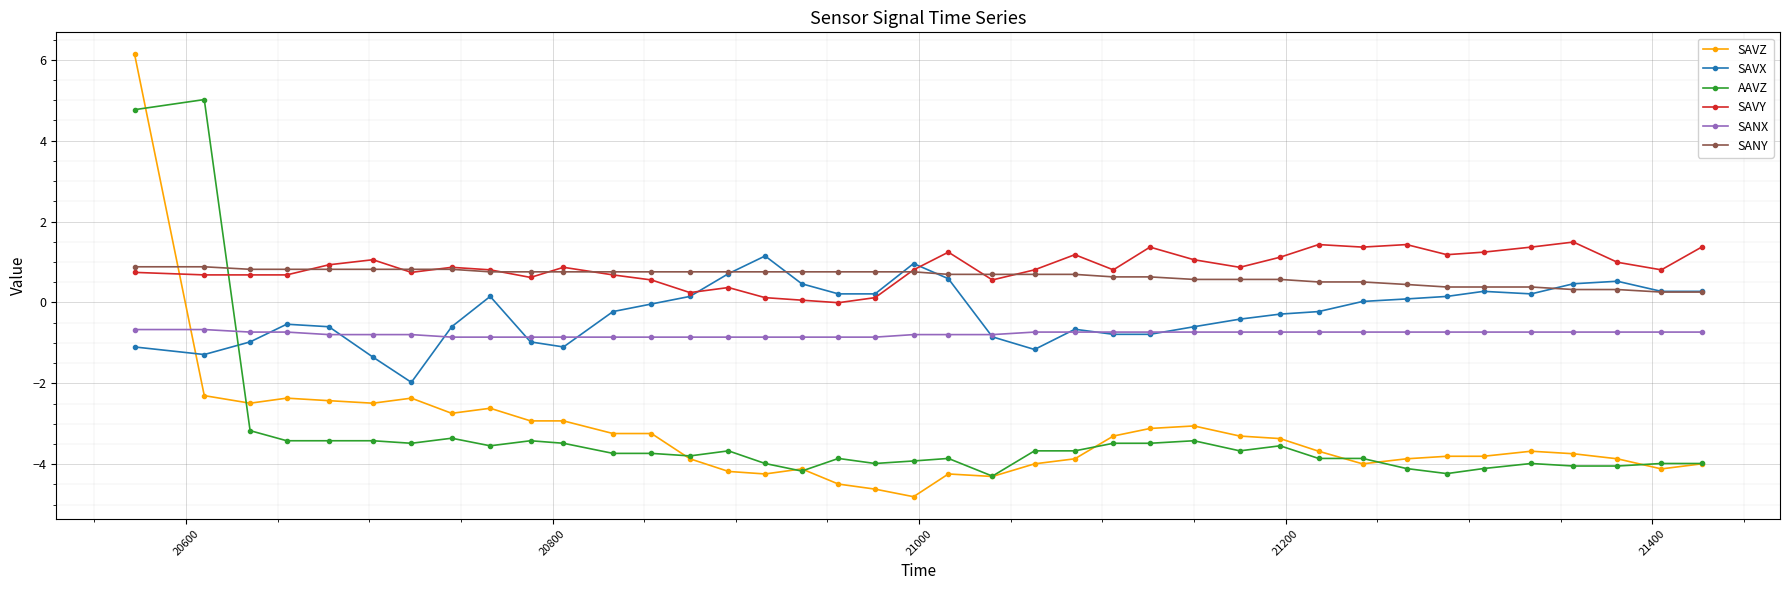

Does the chart display data point markers on the line(s)?

Yes